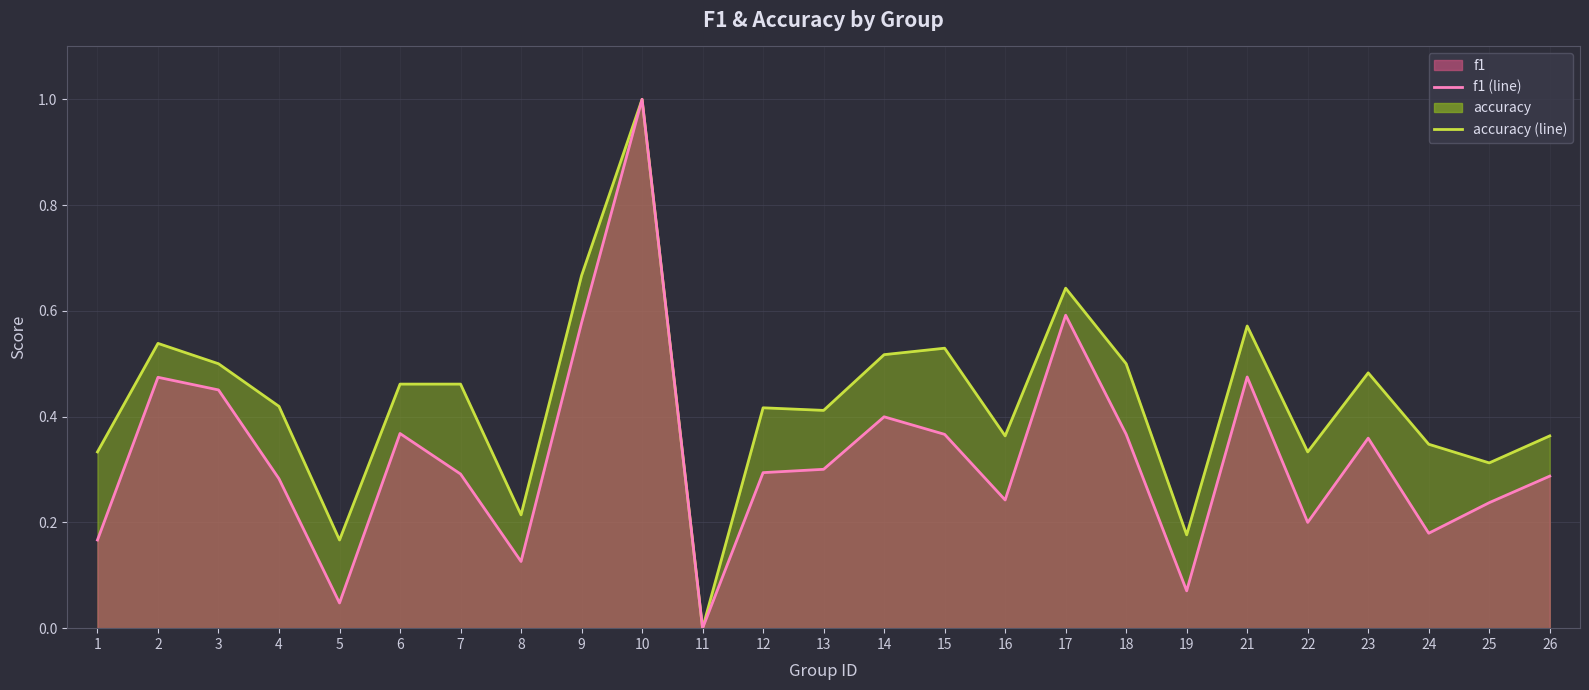

Which category has the lowest value in the f1 (line) series?

11